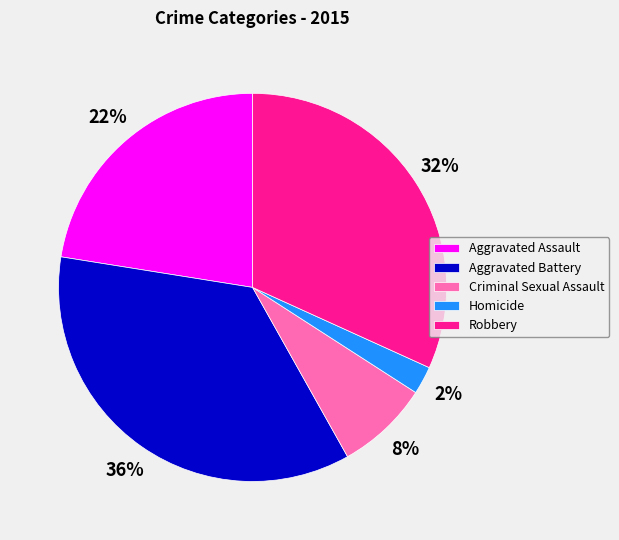

Which category has the biggest portion of the pie?

Aggravated Battery